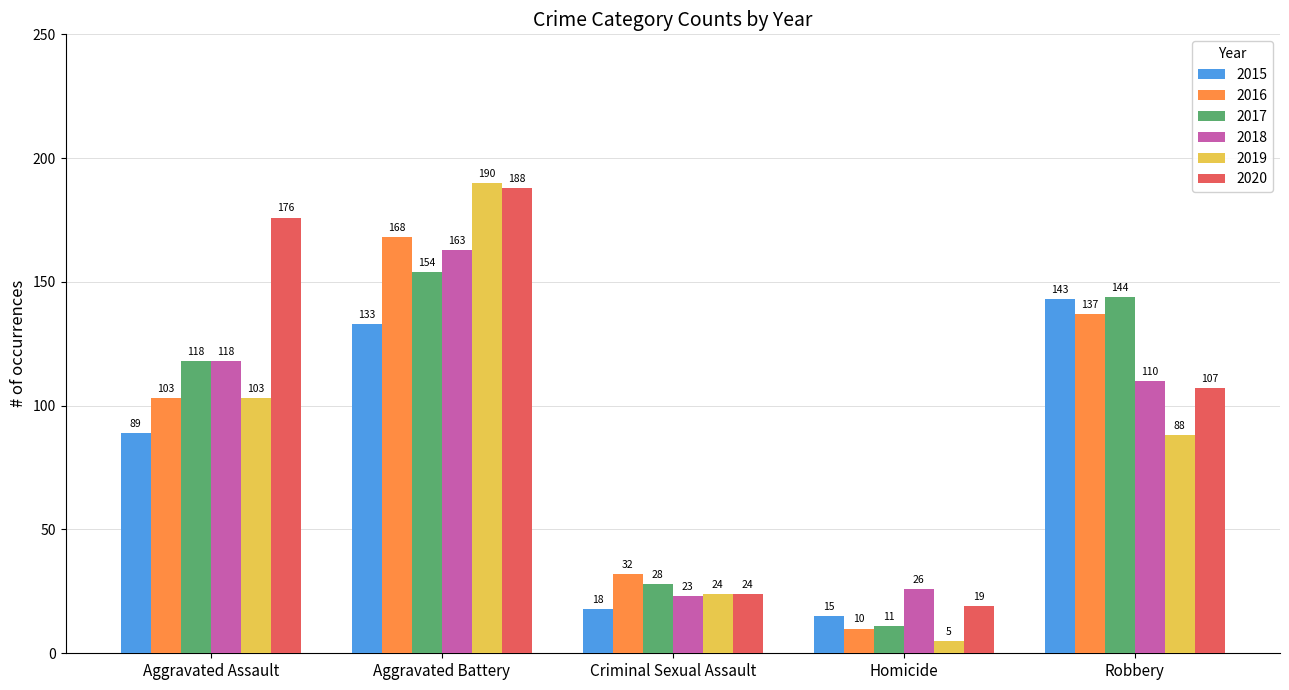

Which label corresponds to the largest value in the chart?

Aggravated Battery